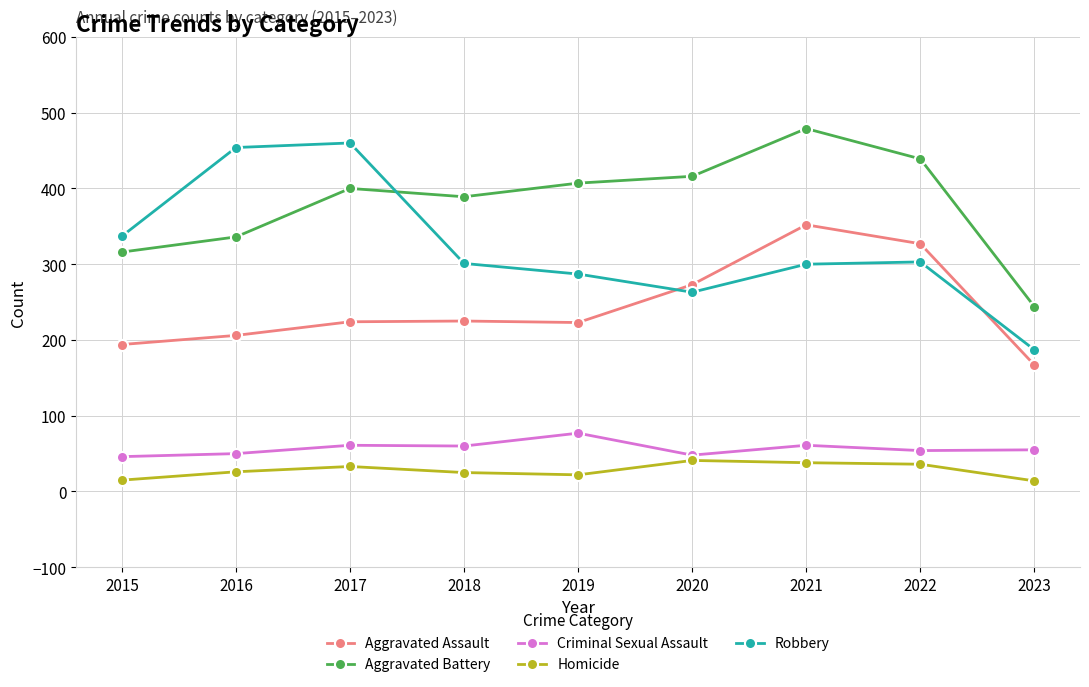

Does the chart have visible grid lines?

Yes